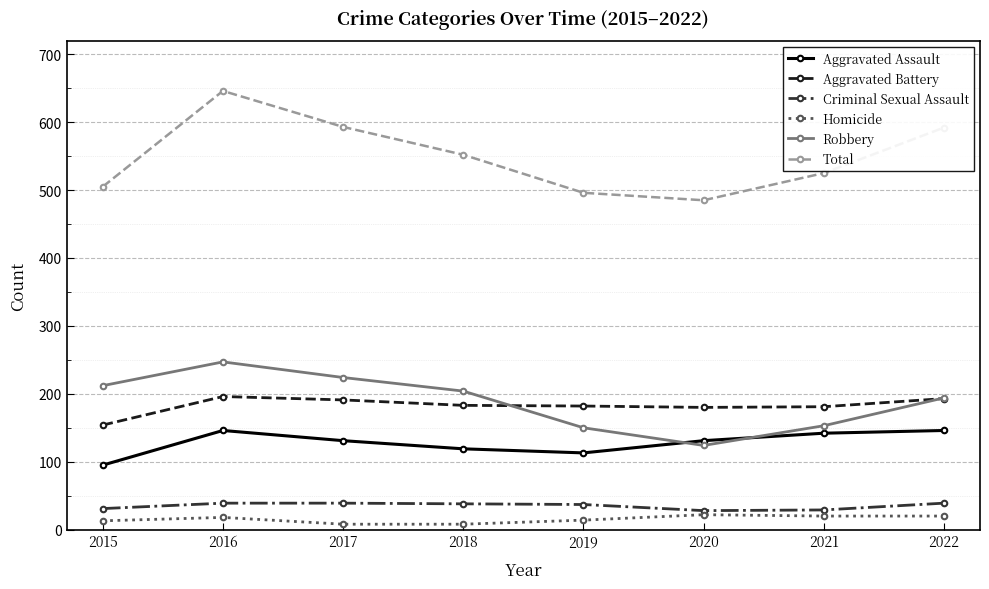

How many distinct data groups are displayed?

6